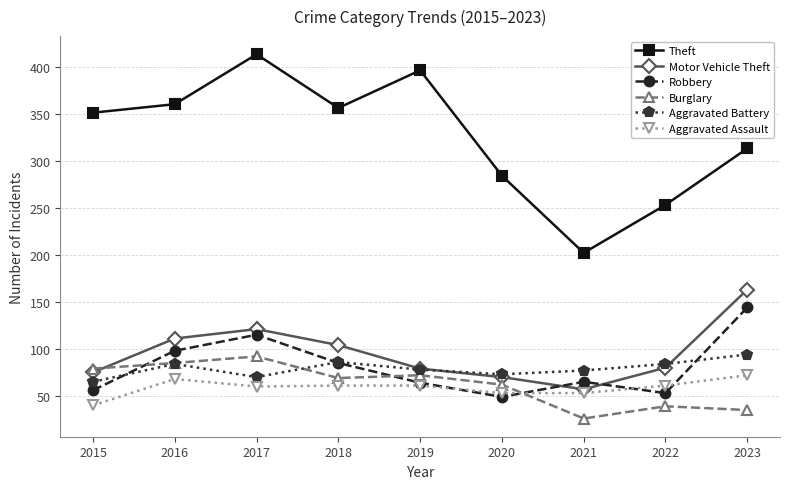

In Theft, how many points are higher than both neighbors (excluding endpoints)?

2